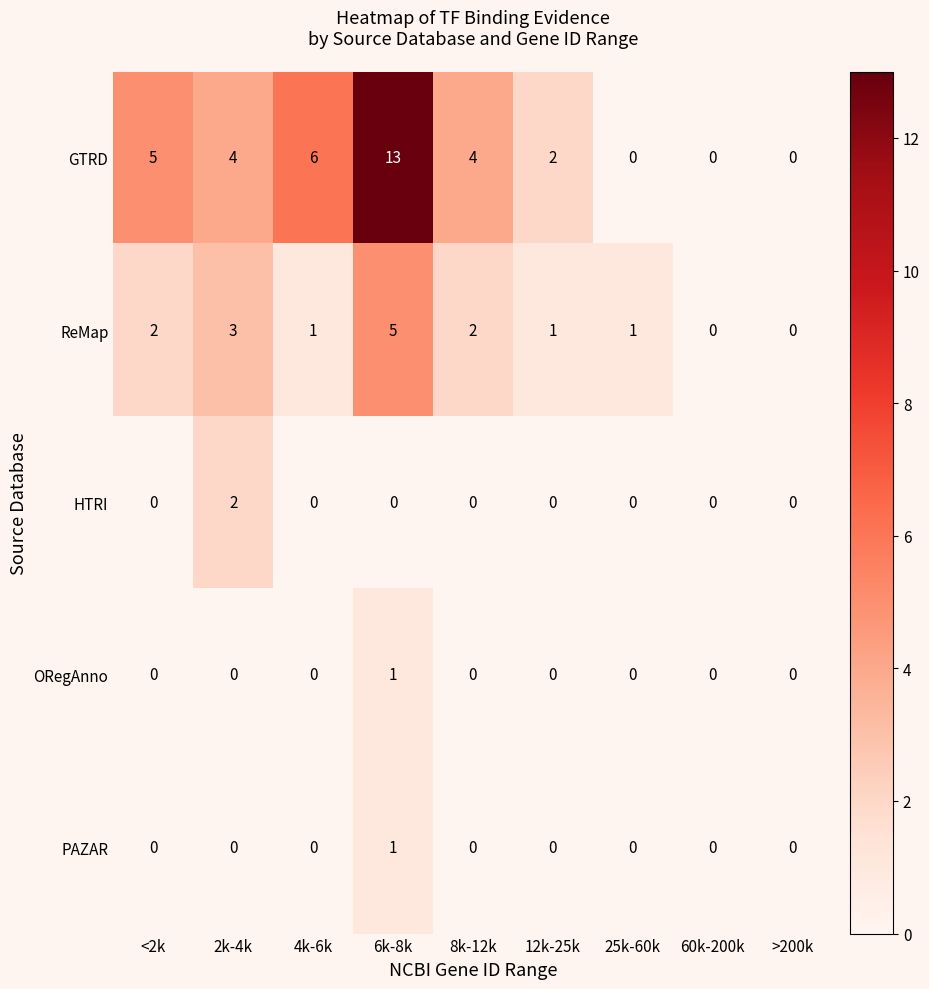

Between 8k-12k and 12k-25k, which series saw the biggest shift?

GTRD